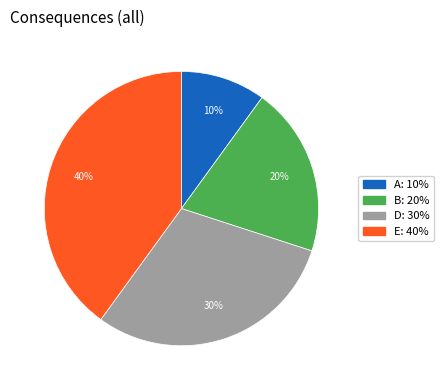

To the nearest percent, what is the difference between the largest and smallest slice percentages?

30%